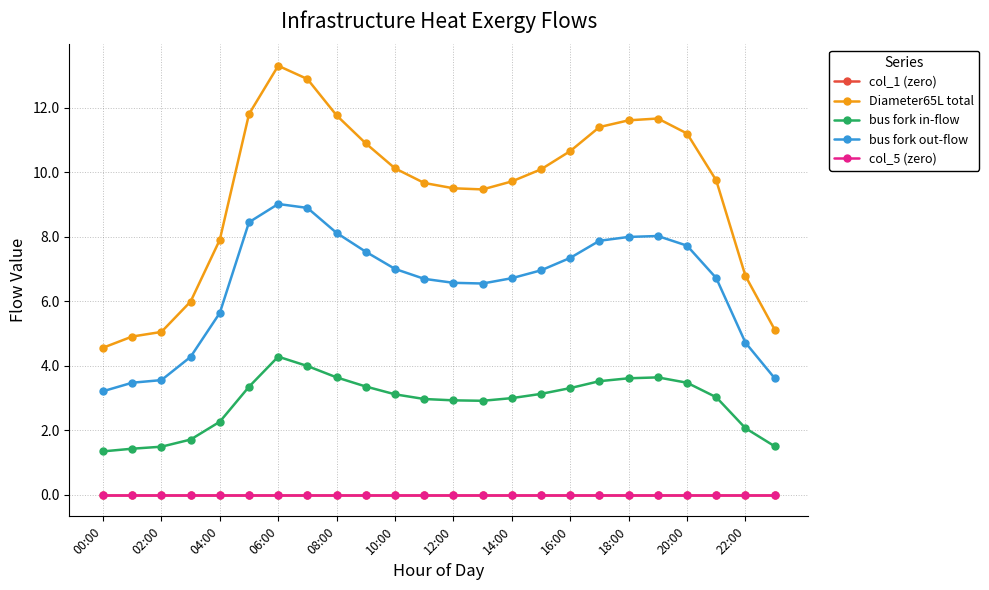

Rank the series by their maximum value, from highest to lowest.

Diameter65L total, bus fork out-flow, bus fork in-flow, col_1 (zero), col_5 (zero)